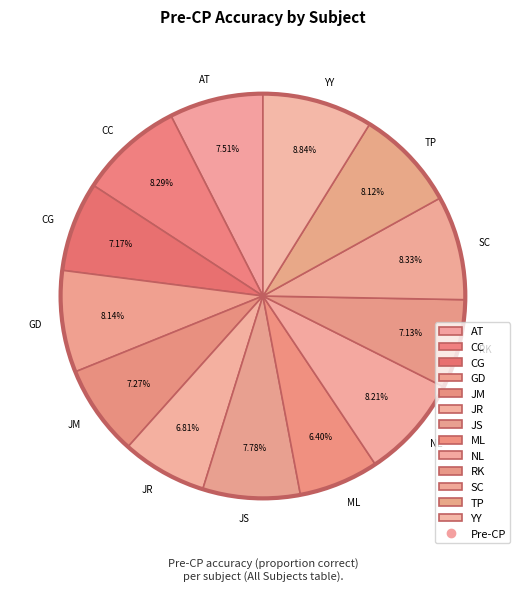

How many segments does this pie chart have?

13